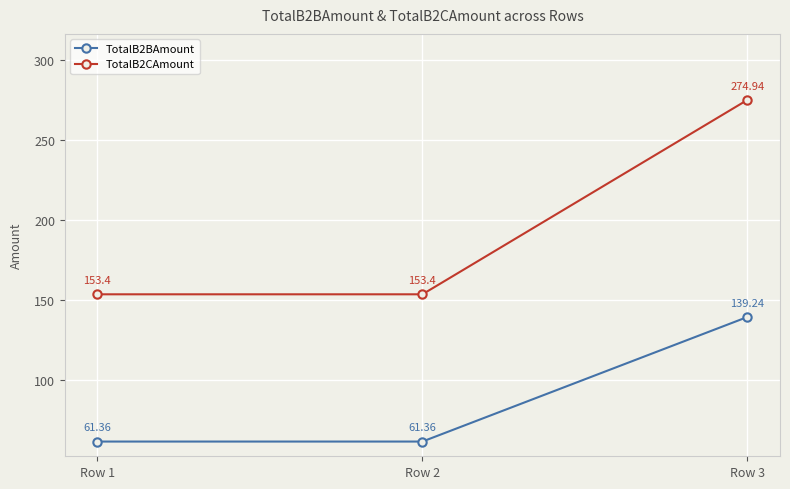

What is the greatest value displayed?

274.9